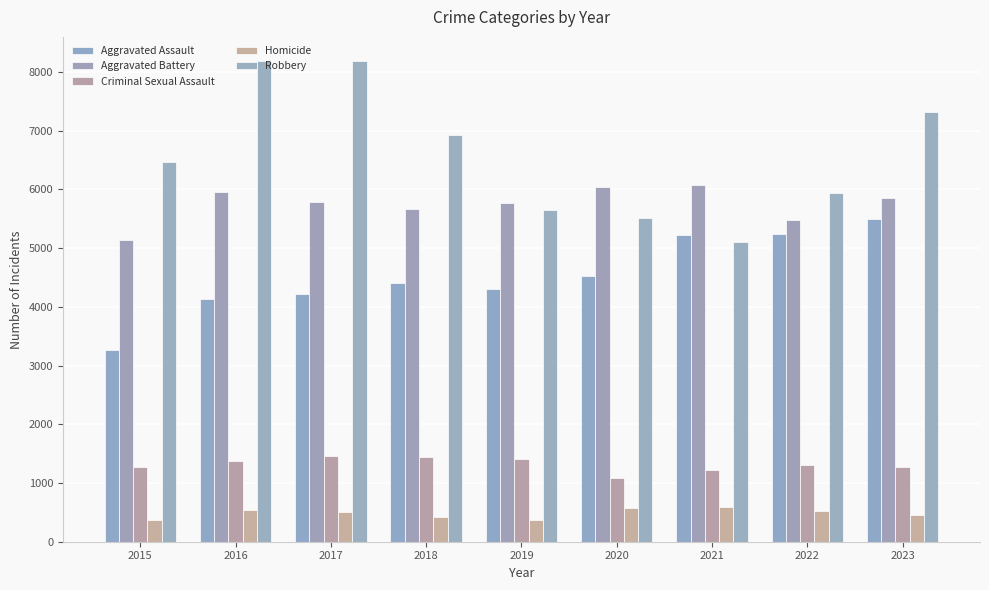

Which label corresponds to the largest value in the chart?

2016